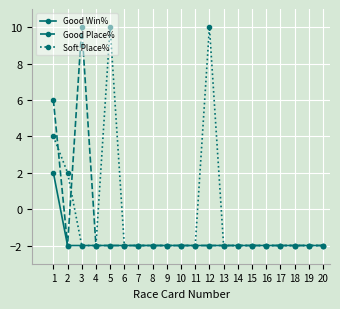

What value does the Soft Place% series have at 20?

-2.0